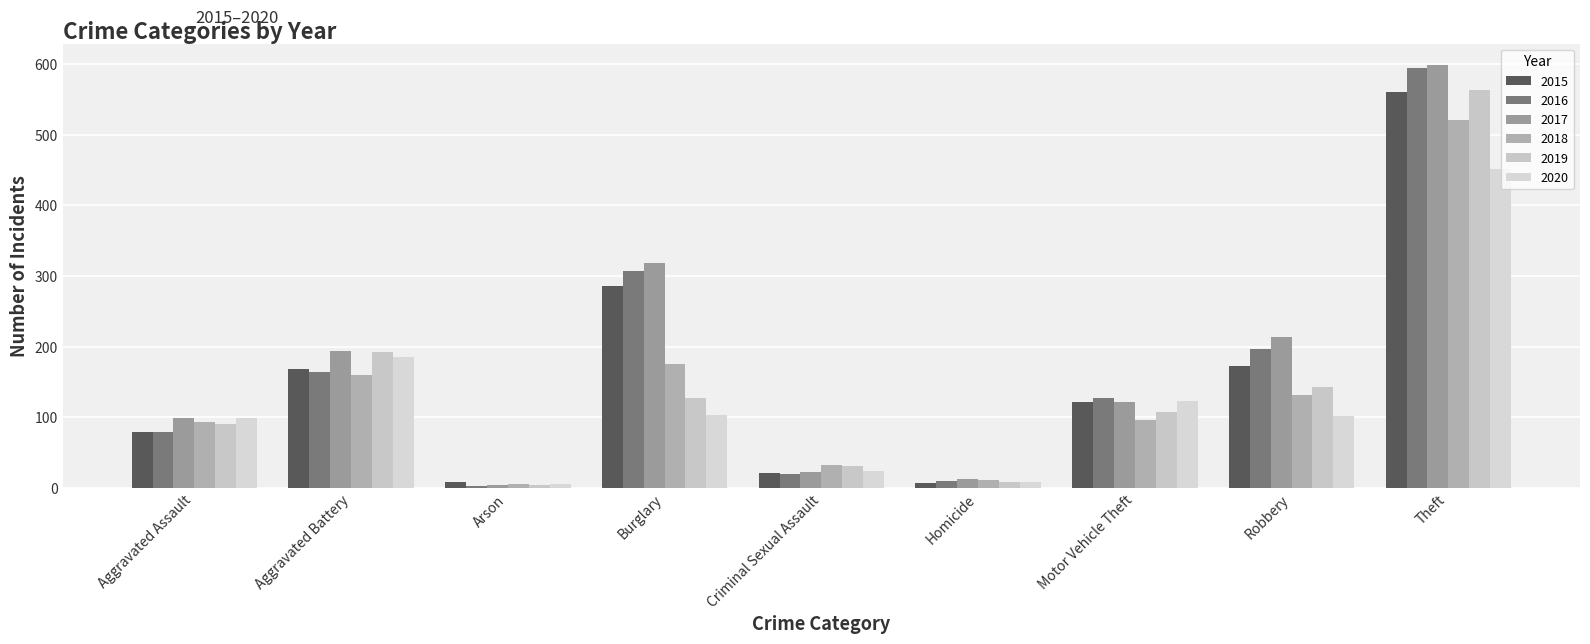

Where is 2017 nearest to the value 301?

Burglary